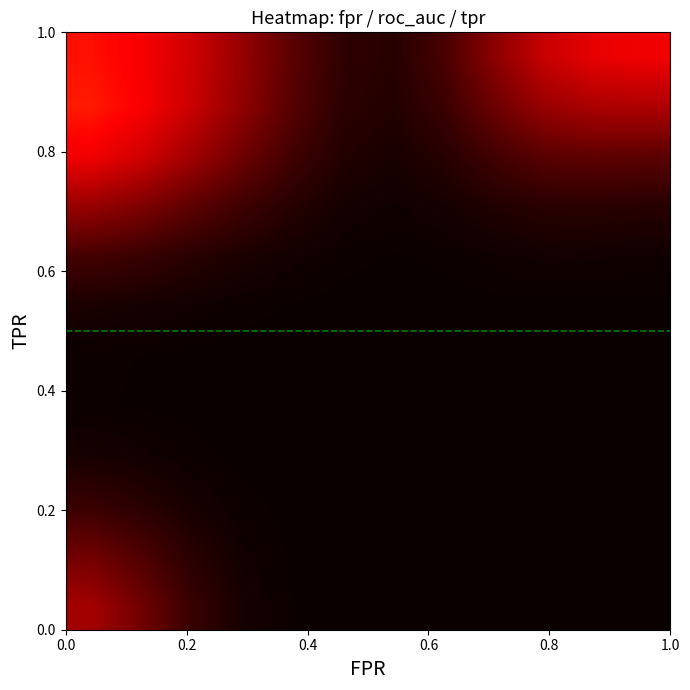

What is the maximum value shown in the chart?

1.0